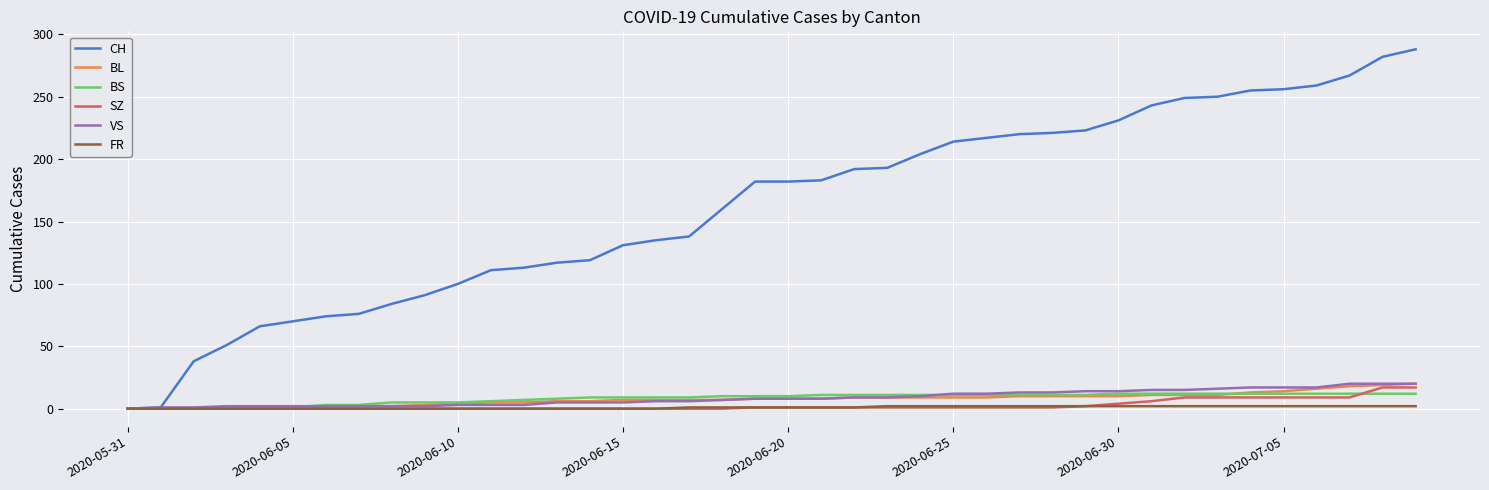

Which series has the largest total across all categories?

CH